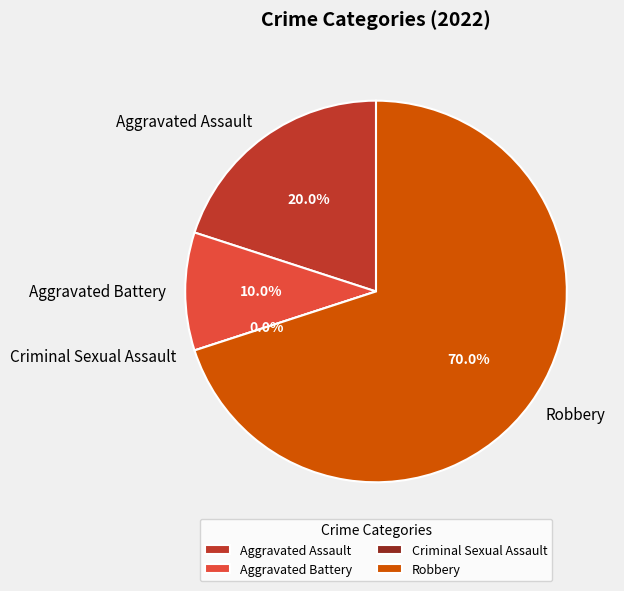

True or false: Aggravated Assault accounts for 20% of the total.

True